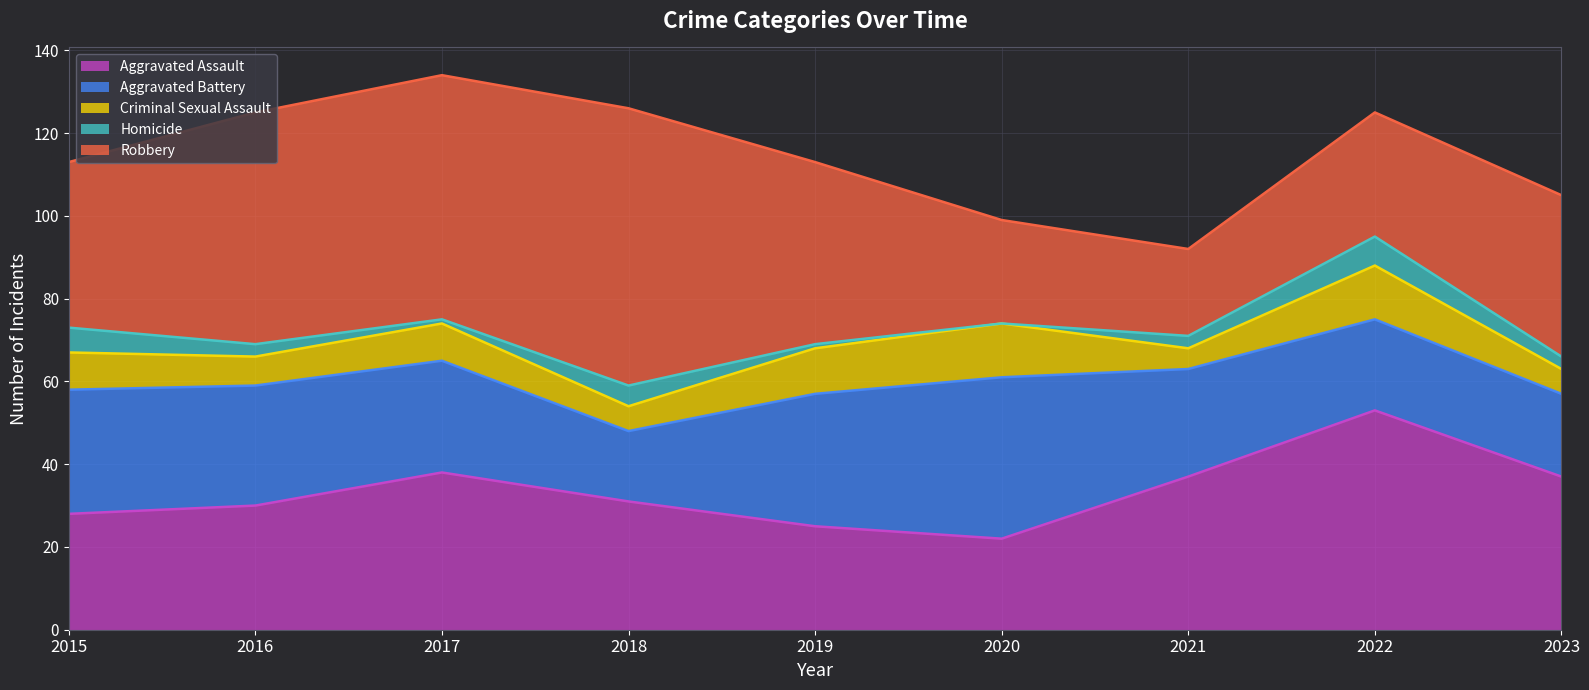

At 2023, list the series in order from largest to smallest.

Robbery, Aggravated Assault, Aggravated Battery, Criminal Sexual Assault, Homicide